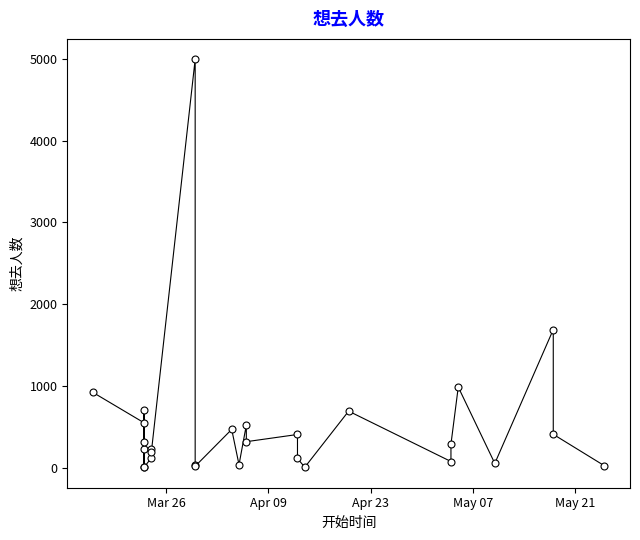

What Y value in the scatter plot is closest to 2501?

1692